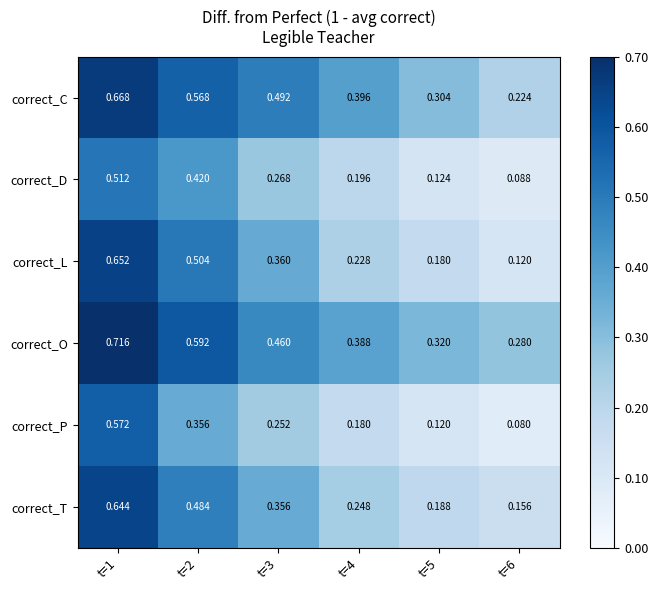

At t=5, list the series in order from largest to smallest.

correct_O, correct_C, correct_T, correct_L, correct_D, correct_P